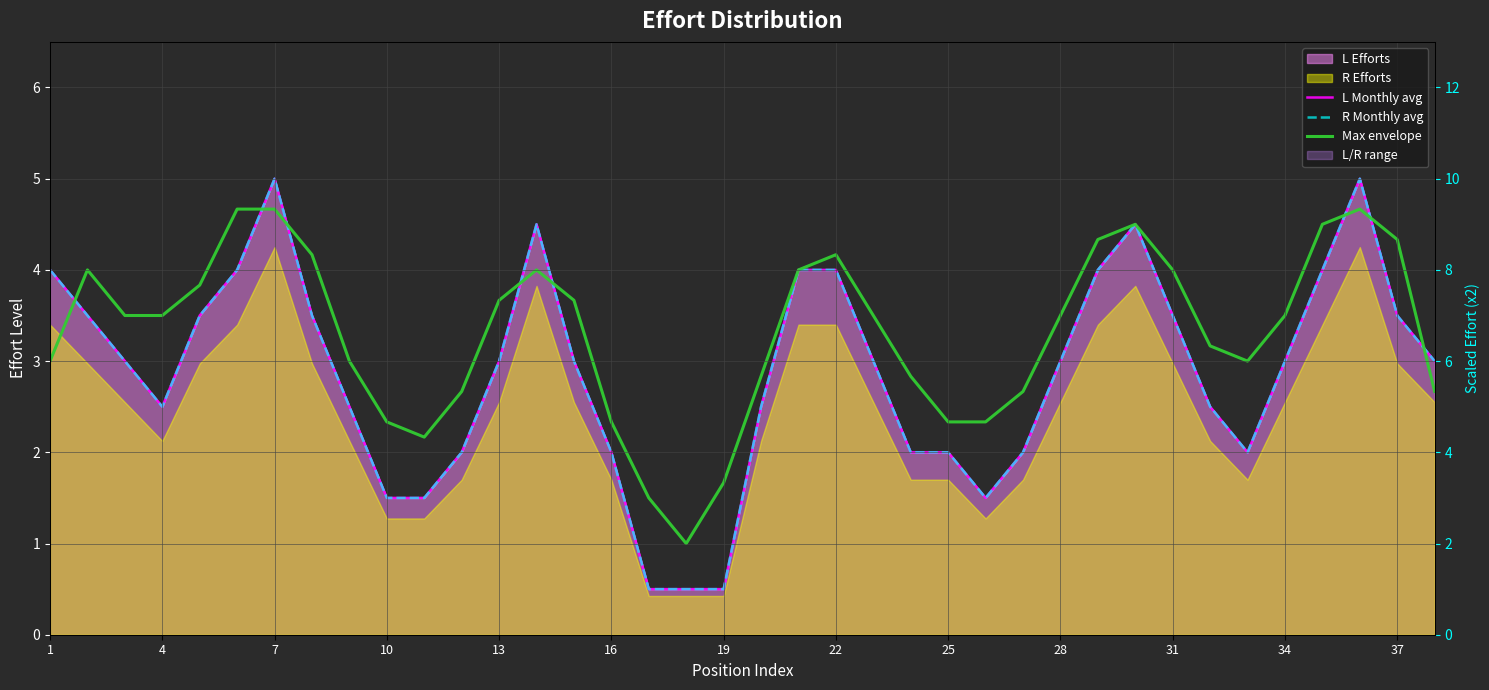

Which series changed the most between 7 and 15?

Max envelope